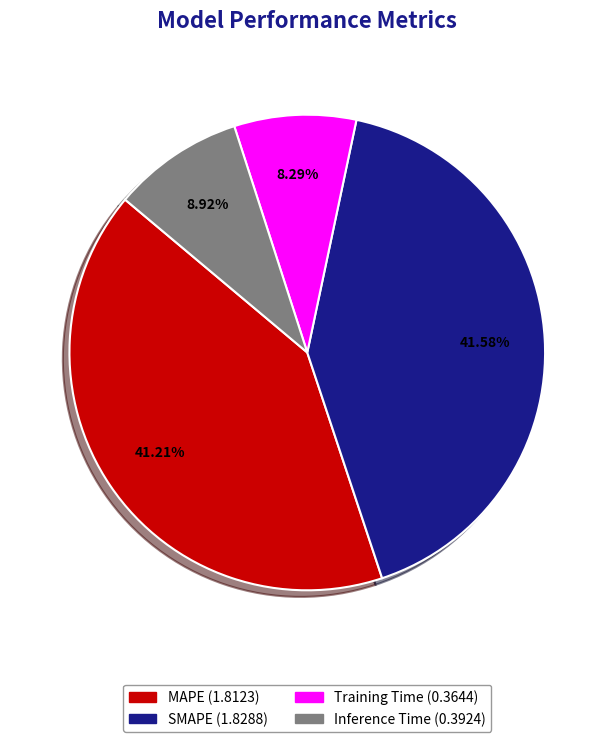

What is the total percentage of Inference Time and Training Time?

17.2%